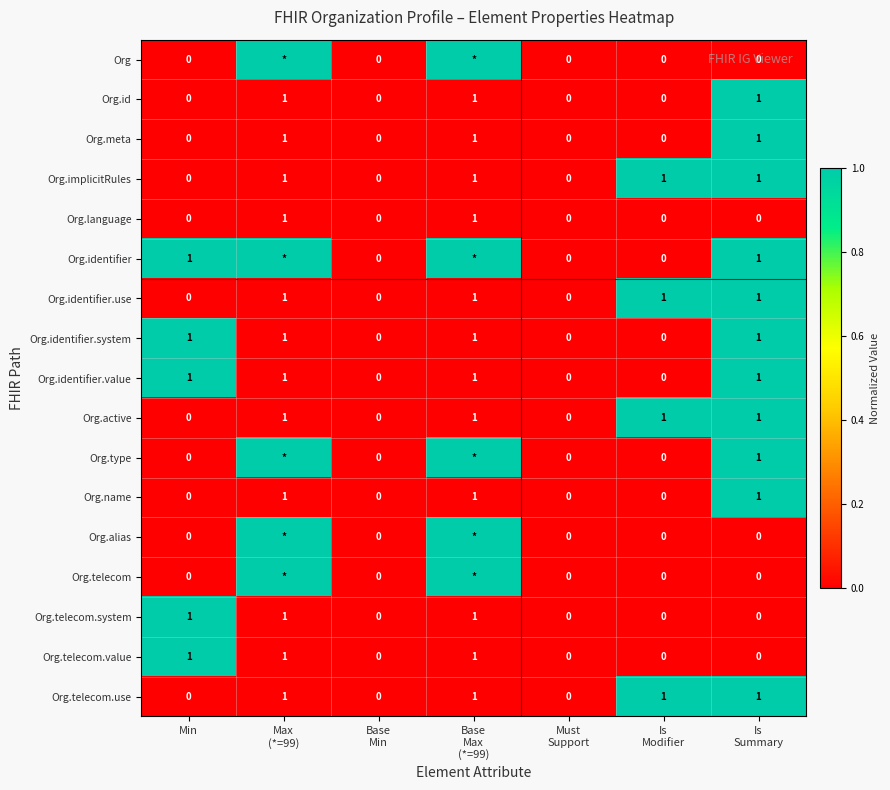

How many Org.telecom.use values are between 0 and 1?

7